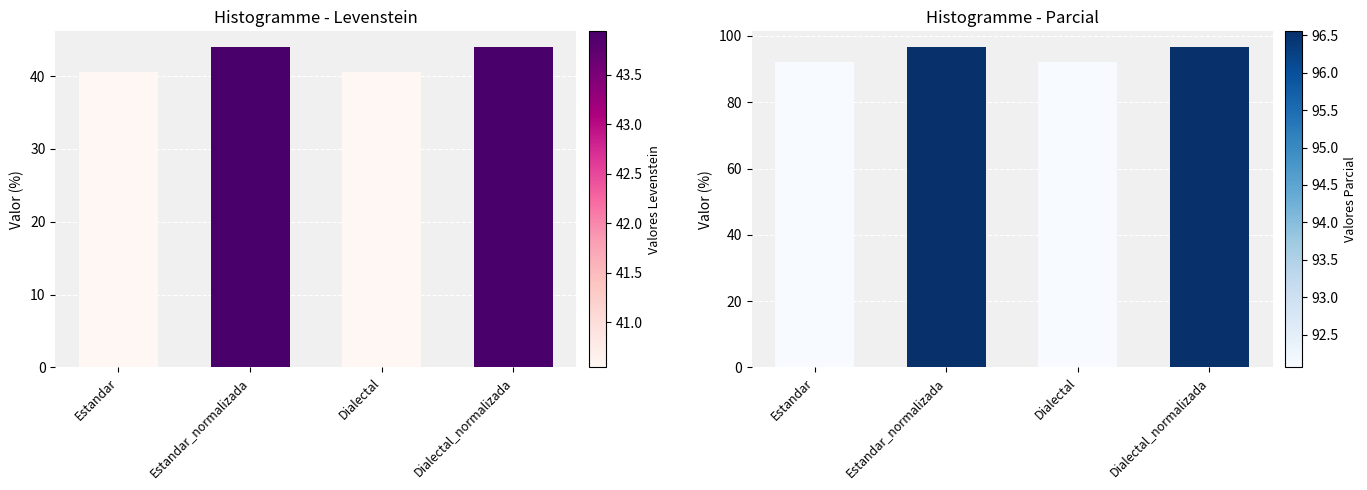

What is the label of the 4th bar from the left?

Dialectal_normalizada